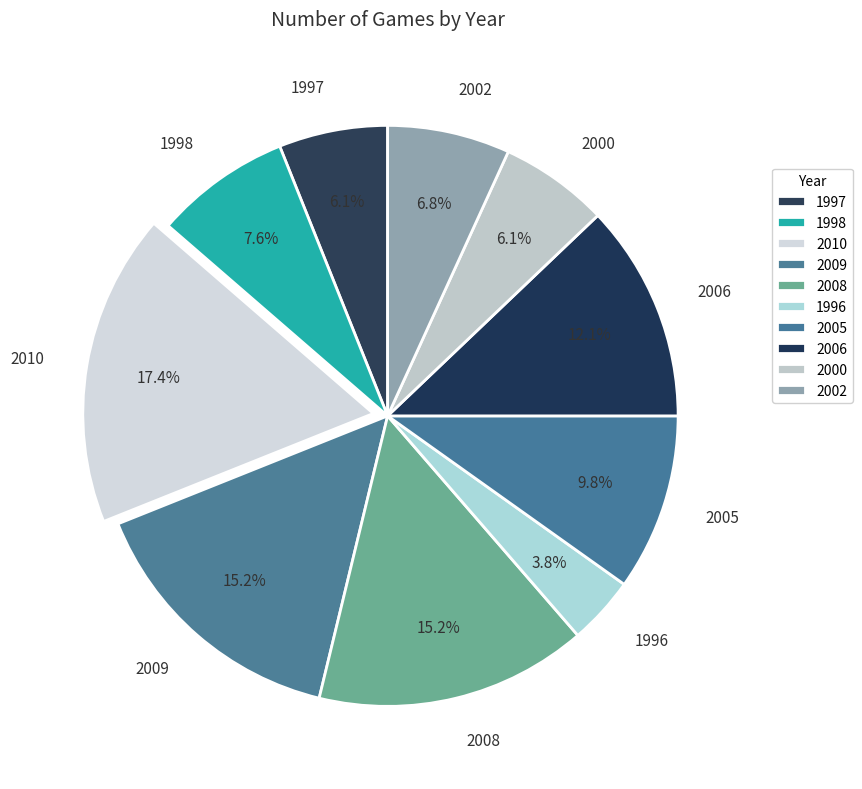

What percentage is the 1997 slice, to the nearest percent?

6%